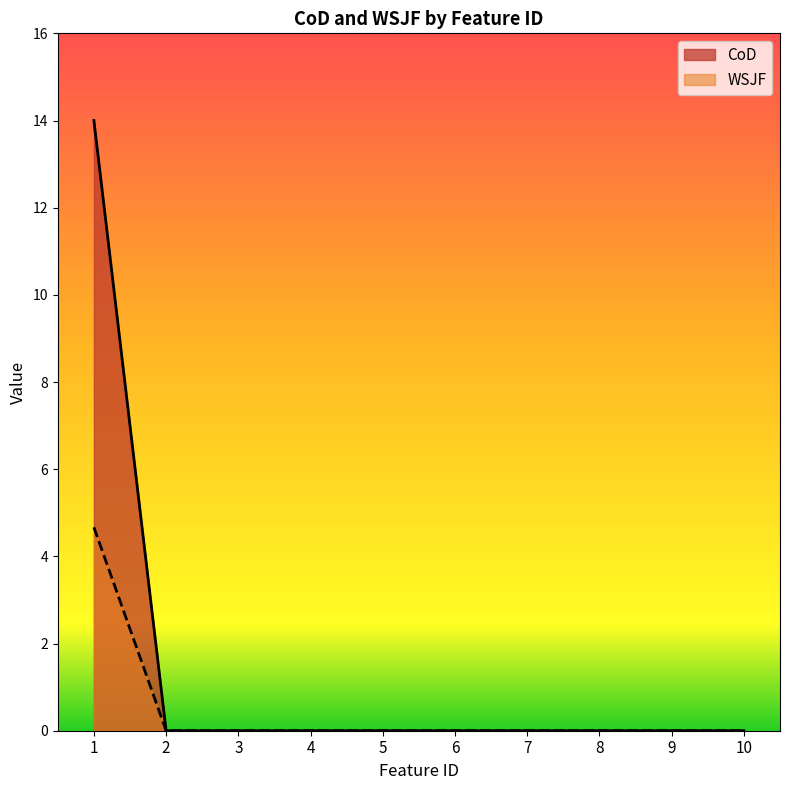

True or false: CoD and WSJF intersect in this chart.

False